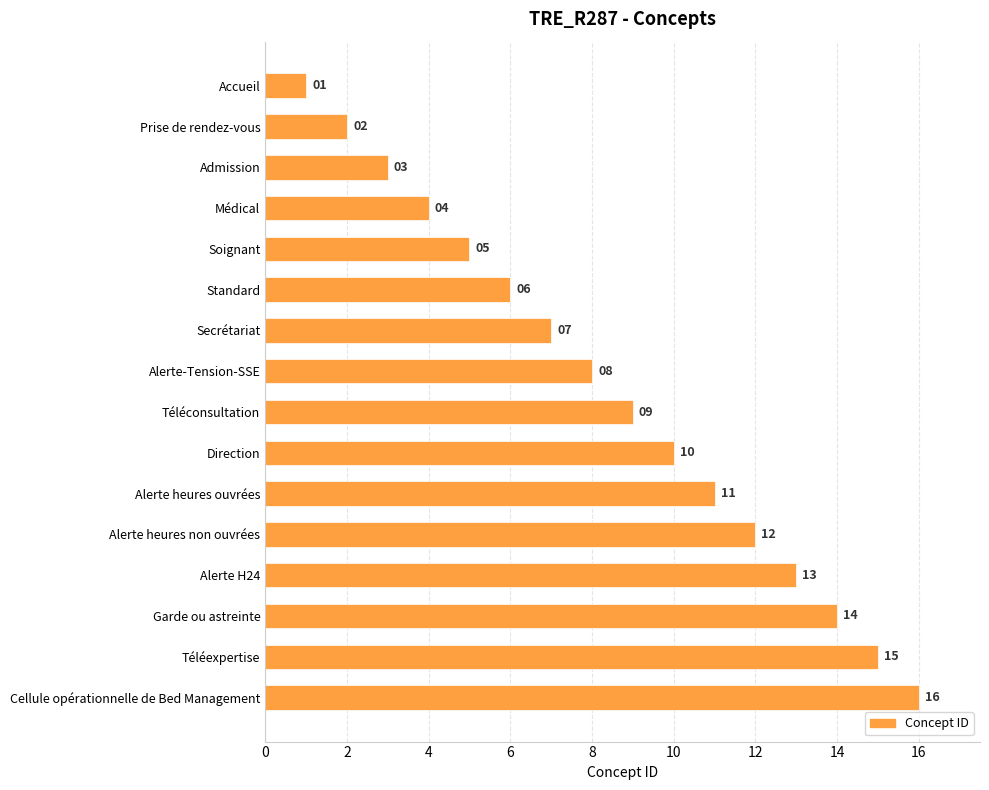

What is the difference between the maximum and minimum values?

15